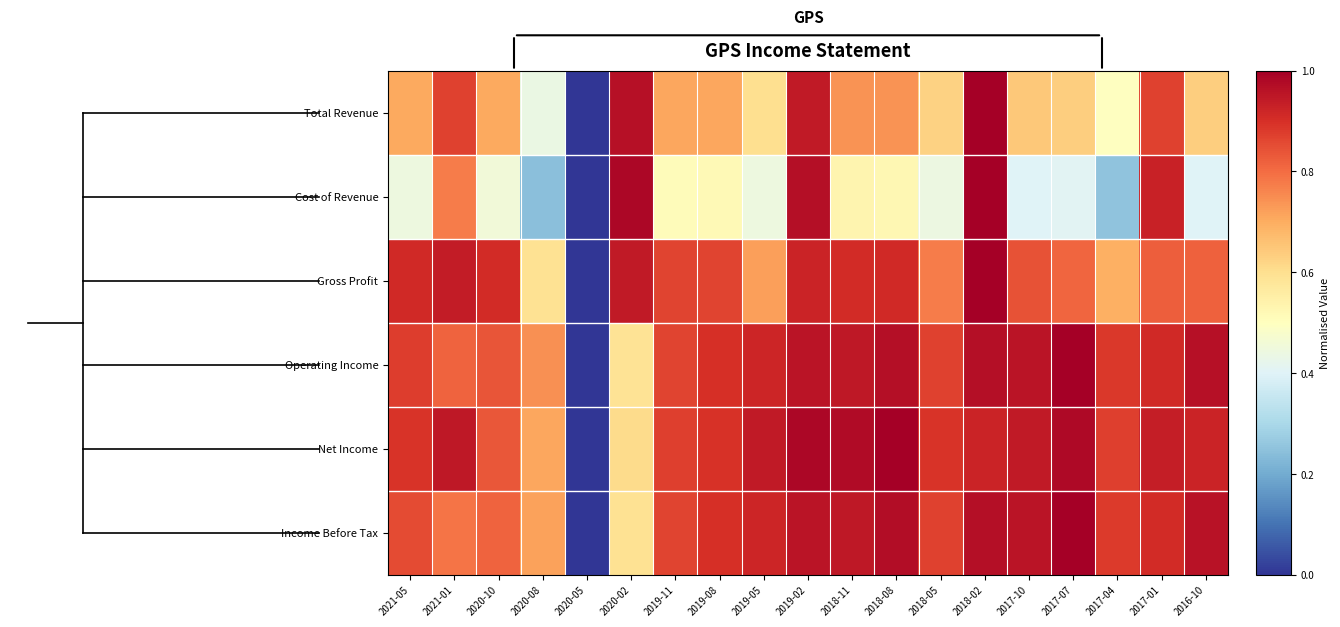

Reading left to right, list all the values displayed in this chart.

Total Revenue: 2021-05=0.7	2021-01=0.9	2020-10=0.7	2020-08=0.4	2020-05=0.0	2020-02=1.0	2019-11=0.7	2019-08=0.7	2019-05=0.6	2019-02=0.9	2018-11=0.7	2018-08=0.7	2018-05=0.6	2018-02=1.0	2017-10=0.6	2017-07=0.6	2017-04=0.5	2017-01=0.9	2016-10=0.6
Cost of Revenue: 2021-05=0.4	2021-01=0.8	2020-10=0.5	2020-08=0.2	2020-05=0.0	2020-02=1.0	2019-11=0.5	2019-08=0.5	2019-05=0.4	2019-02=1.0	2018-11=0.5	2018-08=0.5	2018-05=0.4	2018-02=1.0	2017-10=0.4	2017-07=0.4	2017-04=0.3	2017-01=0.9	2016-10=0.4
Gross Profit: 2021-05=0.9	2021-01=0.9	2020-10=0.9	2020-08=0.6	2020-05=0.0	2020-02=0.9	2019-11=0.9	2019-08=0.9	2019-05=0.7	2019-02=0.9	2018-11=0.9	2018-08=0.9	2018-05=0.8	2018-02=1.0	2017-10=0.8	2017-07=0.8	2017-04=0.7	2017-01=0.8	2016-10=0.8
Operating Income: 2021-05=0.9	2021-01=0.8	2020-10=0.8	2020-08=0.7	2020-05=0.0	2020-02=0.6	2019-11=0.9	2019-08=0.9	2019-05=0.9	2019-02=1.0	2018-11=0.9	2018-08=1.0	2018-05=0.9	2018-02=1.0	2017-10=1.0	2017-07=1.0	2017-04=0.9	2017-01=0.9	2016-10=1.0
Net Income: 2021-05=0.9	2021-01=0.9	2020-10=0.8	2020-08=0.7	2020-05=0.0	2020-02=0.6	2019-11=0.9	2019-08=0.9	2019-05=0.9	2019-02=1.0	2018-11=1.0	2018-08=1.0	2018-05=0.9	2018-02=0.9	2017-10=0.9	2017-07=1.0	2017-04=0.9	2017-01=0.9	2016-10=0.9
Income Before Tax: 2021-05=0.9	2021-01=0.8	2020-10=0.8	2020-08=0.7	2020-05=0.0	2020-02=0.6	2019-11=0.9	2019-08=0.9	2019-05=0.9	2019-02=1.0	2018-11=0.9	2018-08=1.0	2018-05=0.9	2018-02=1.0	2017-10=1.0	2017-07=1.0	2017-04=0.9	2017-01=0.9	2016-10=1.0